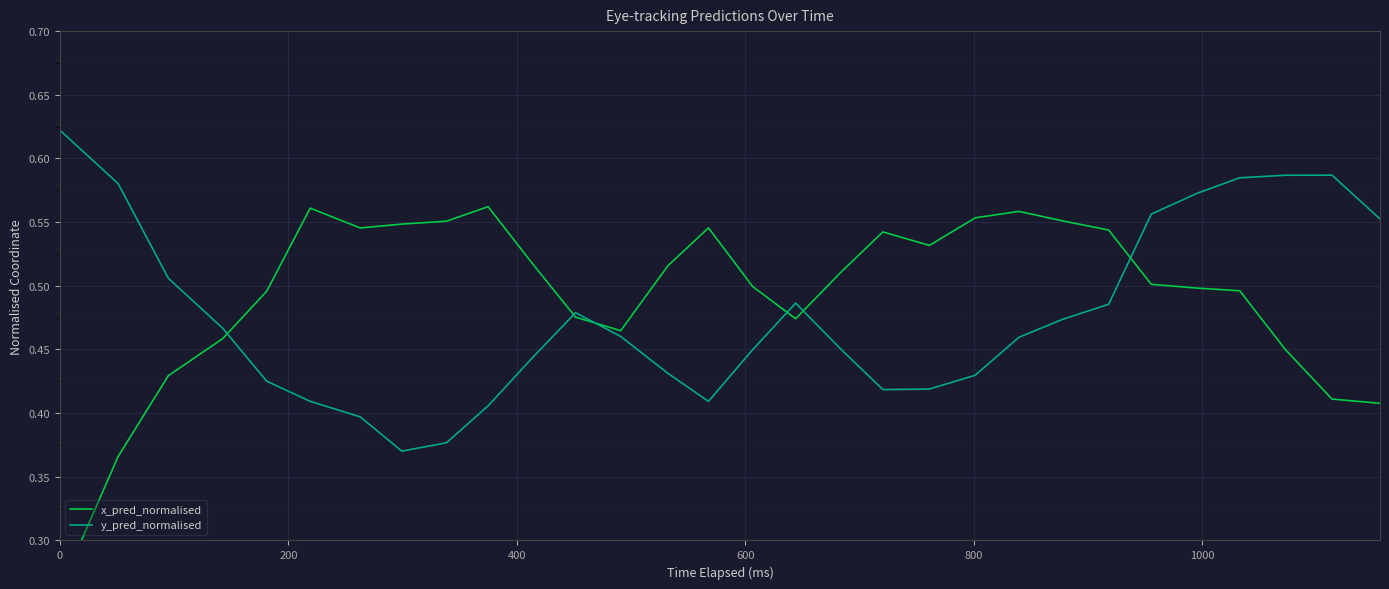

What is the average value of the x_pred_normalised series?

0.5